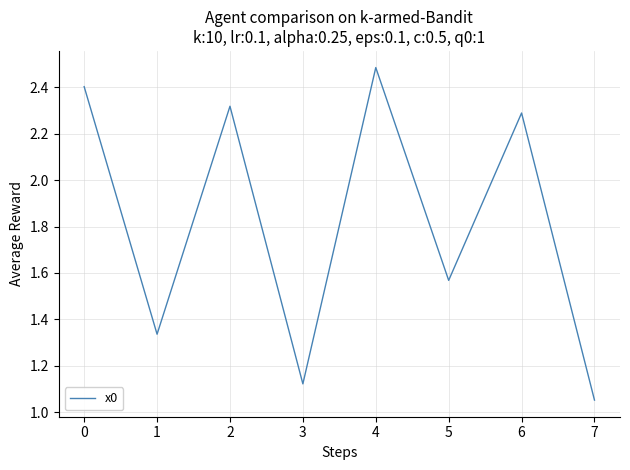

What is the average value?

1.8